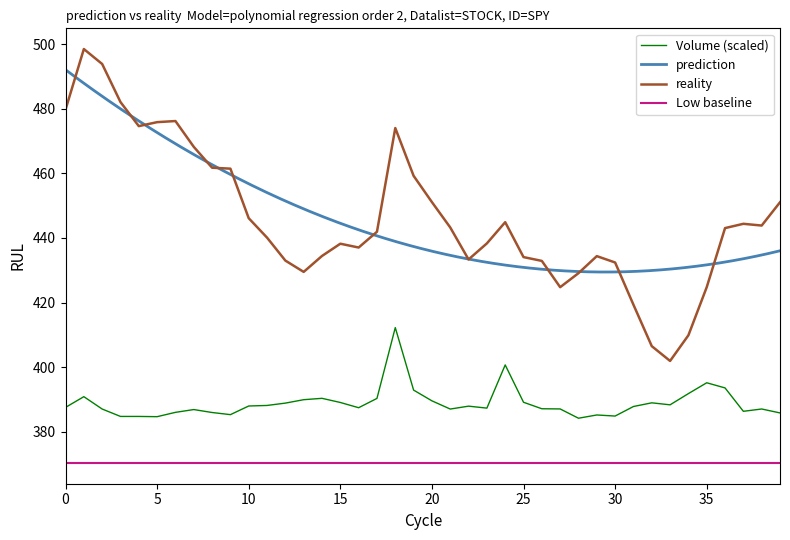

Is it true that Volume equals 506.8 at 2023-02-23?

False